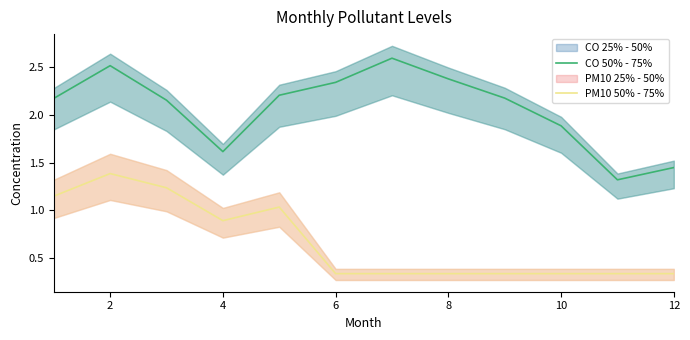

What is the difference between the maximum and minimum values in the PM10 50% - 75% series?

1.1